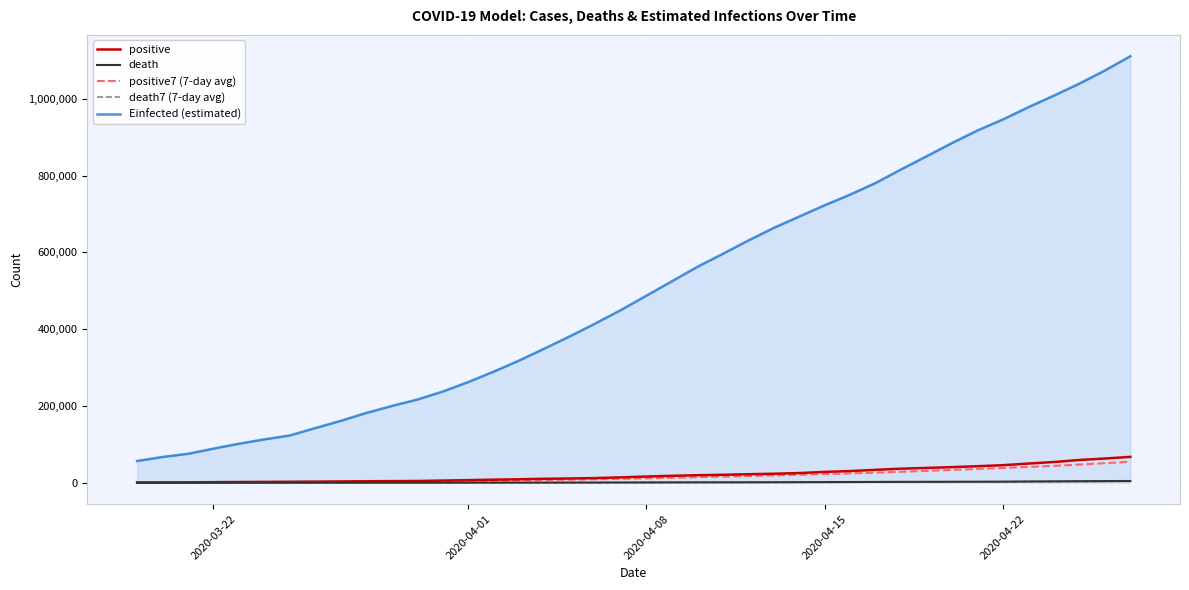

True or false: positive and Einfected (estimated) cross at least once.

False